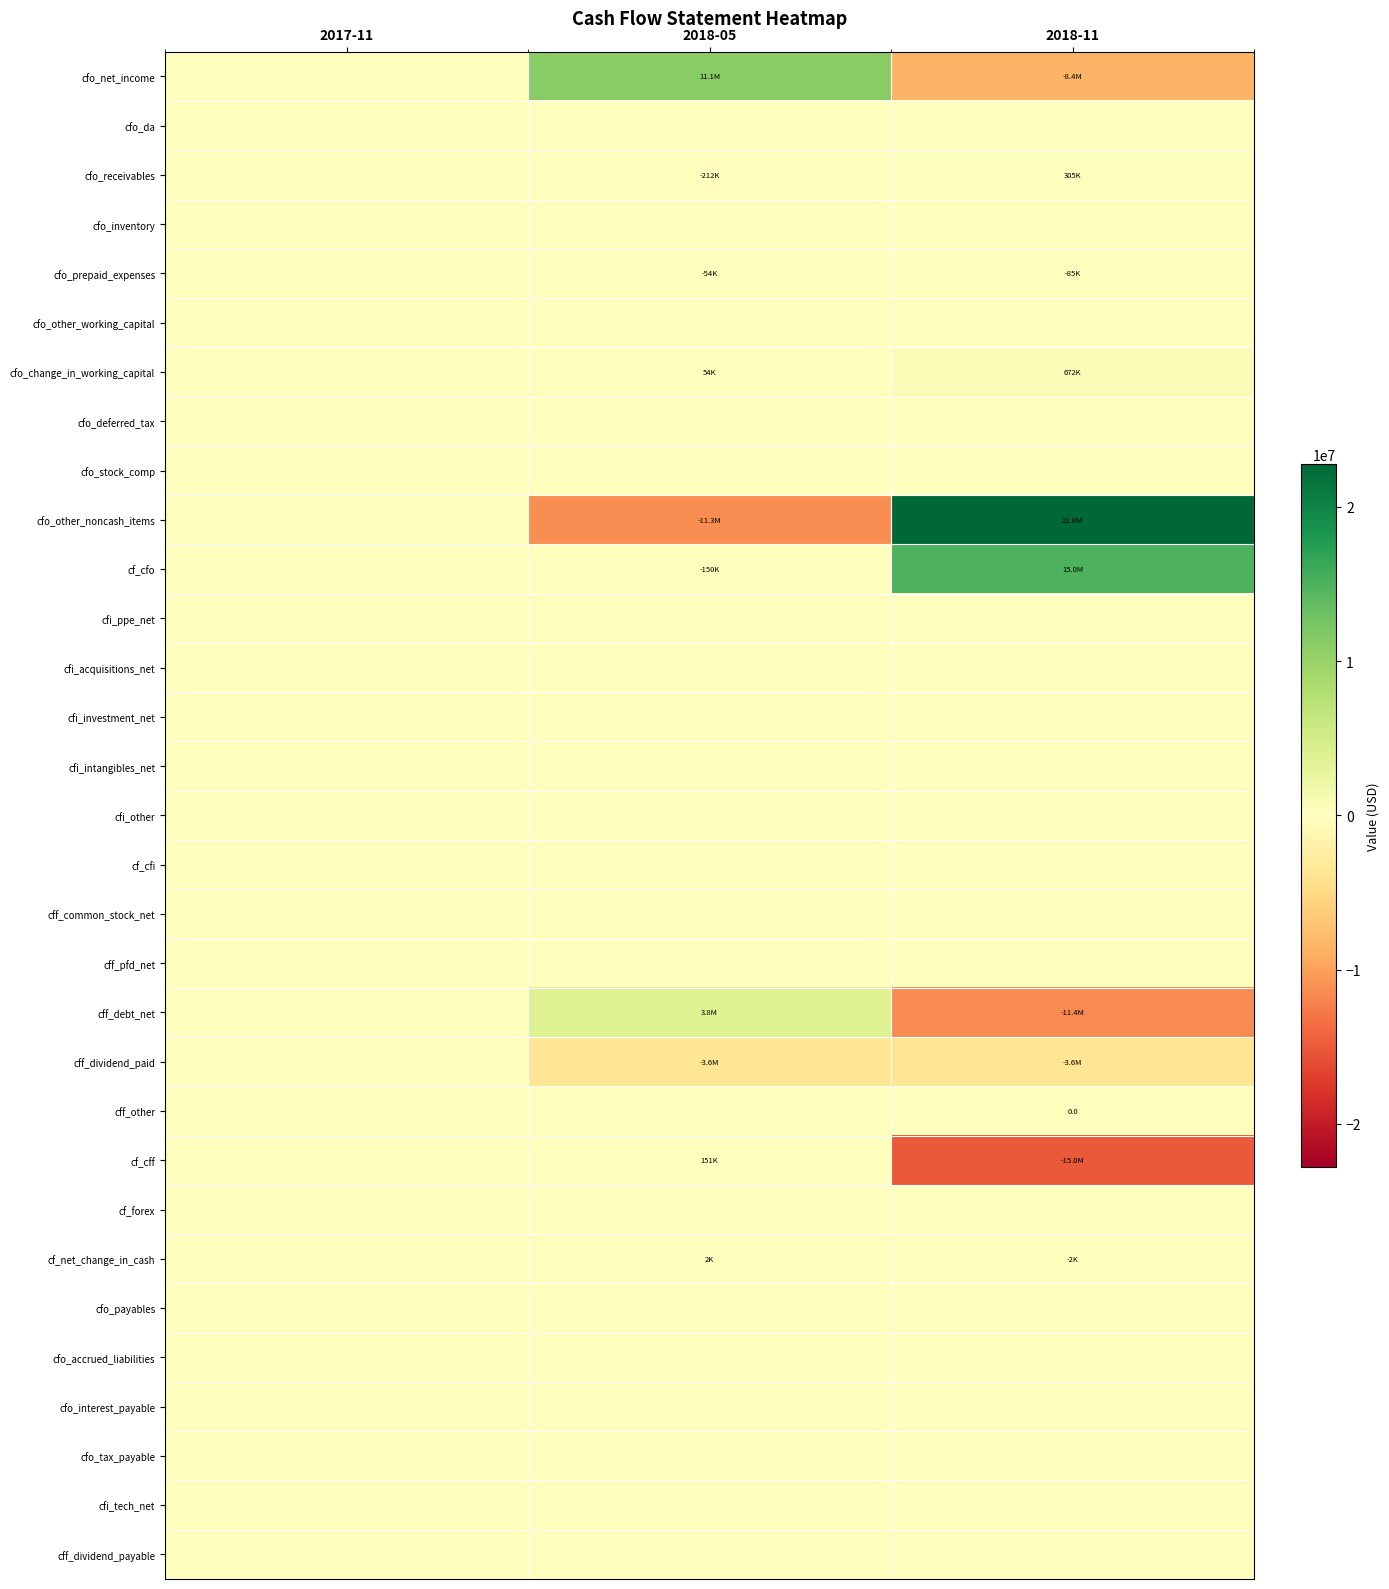

At which category is the sum across all series the highest?

2018-11